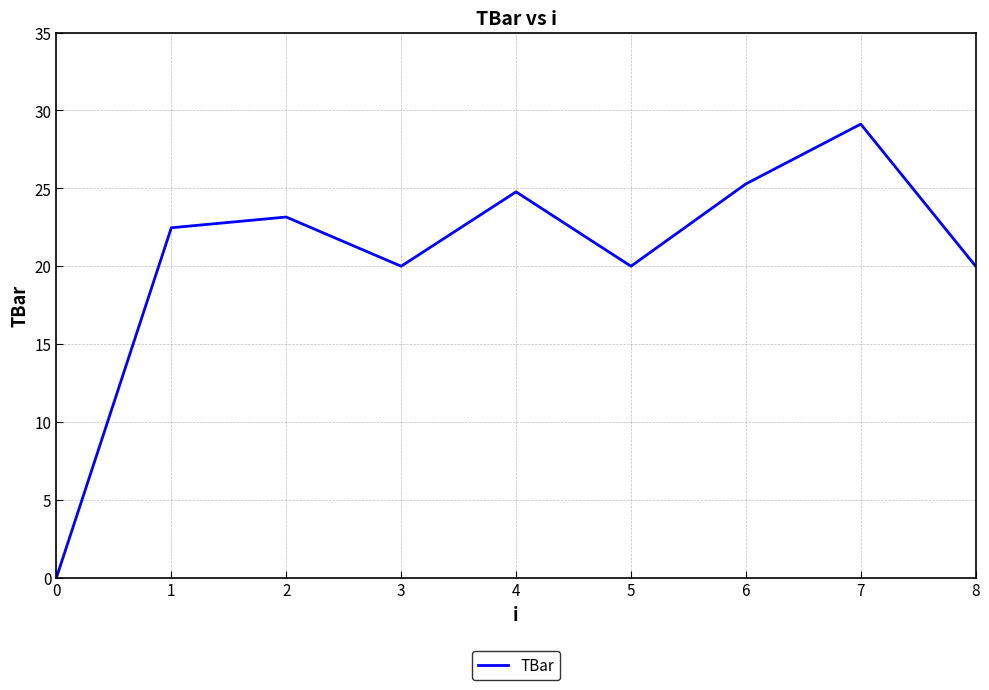

Does the chart display data point markers on the line(s)?

No